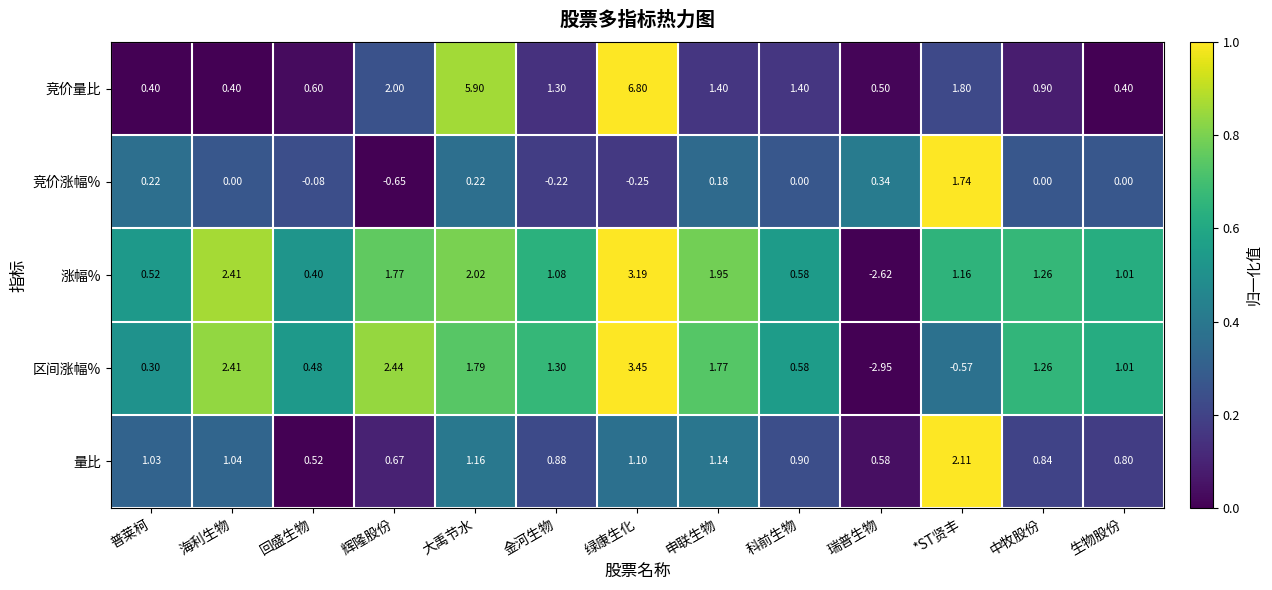

Where is 量比 nearest to the value 1?

普莱柯